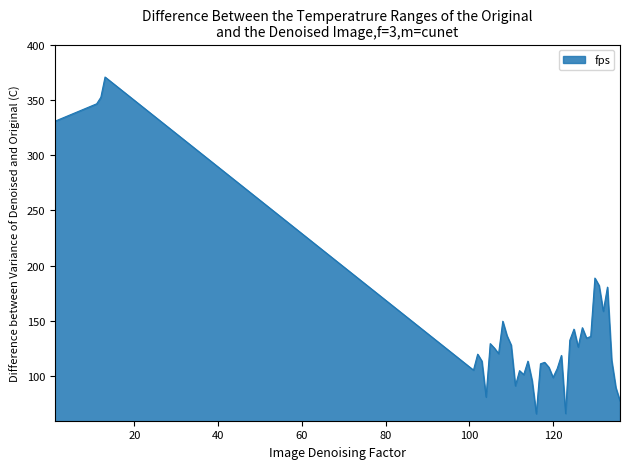

What is the smallest value displayed?

66.3